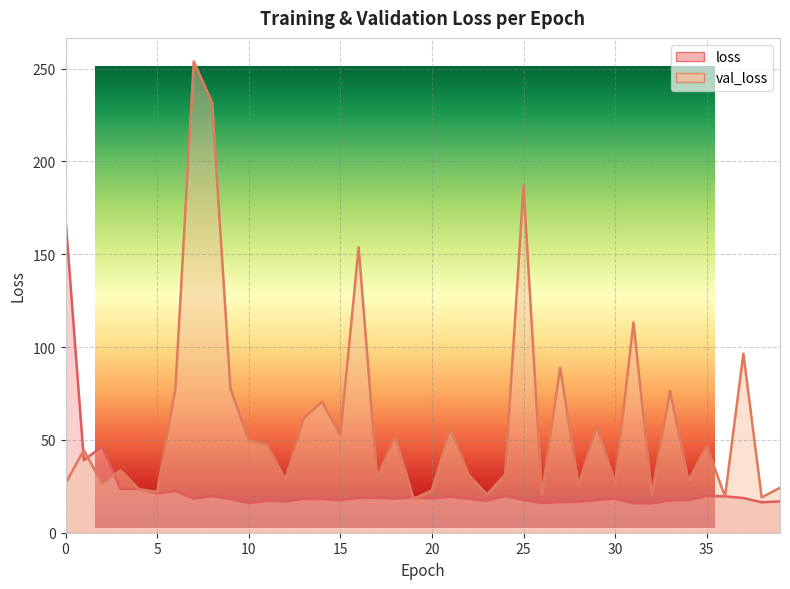

List the series in order of their overall mean, highest first.

val_loss, loss